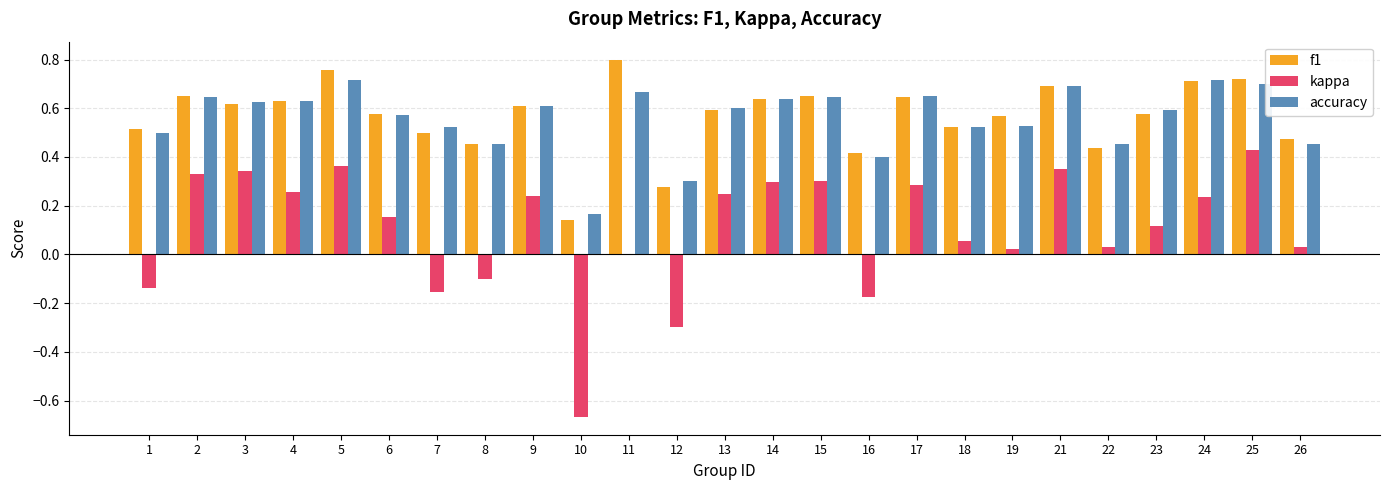

What are all the series names shown in the legend?

f1, kappa, accuracy